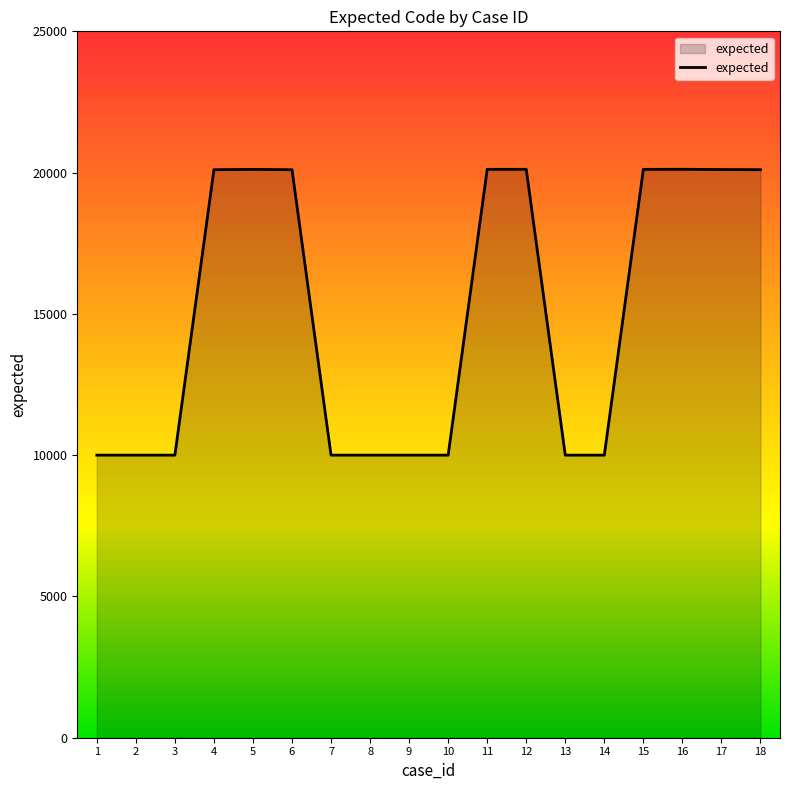

How many series are shown in this chart?

1